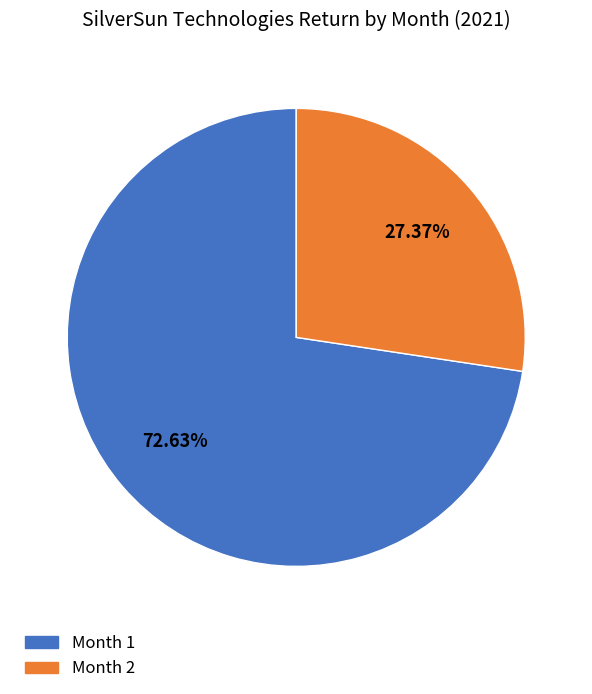

Is there any slice that represents more than half of the pie?

Yes